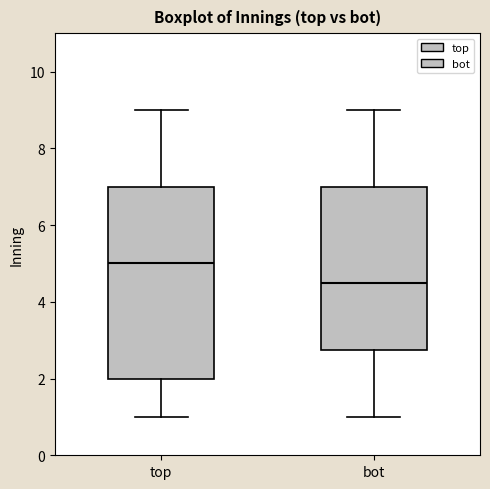

Reading left to right, read every box against the y-axis: the position of its median line, the range the box covers, and the ends of its whiskers. The values are not printed on the chart, so give them approximately, as read against the axis.

top: median 5.0, box 2.0 to 7.0, whiskers 1.0 to 9.0
bot: median 4.6, box 2.8 to 7.0, whiskers 1.0 to 9.0